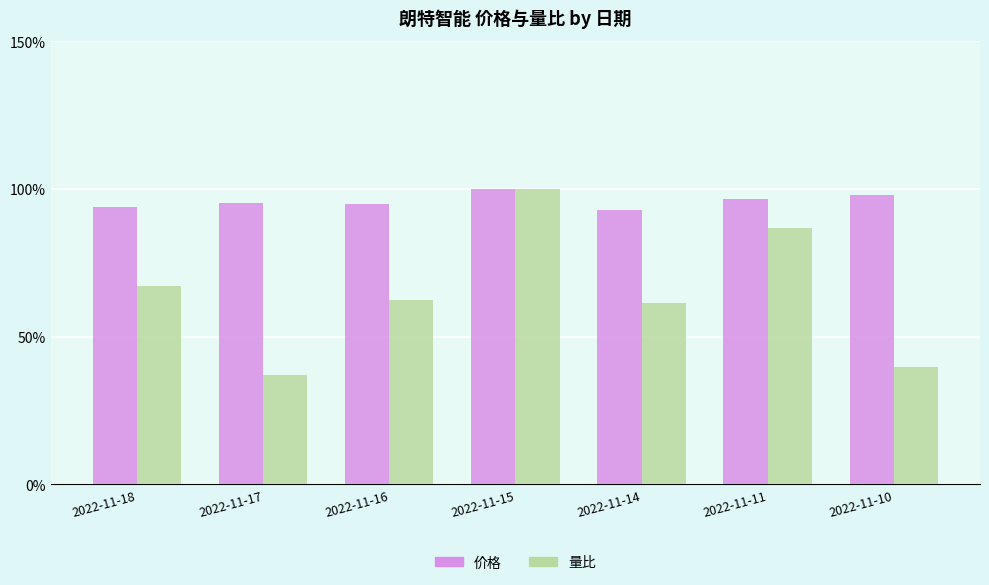

Which series changed the most between 2022-11-18 and 2022-11-14?

量比